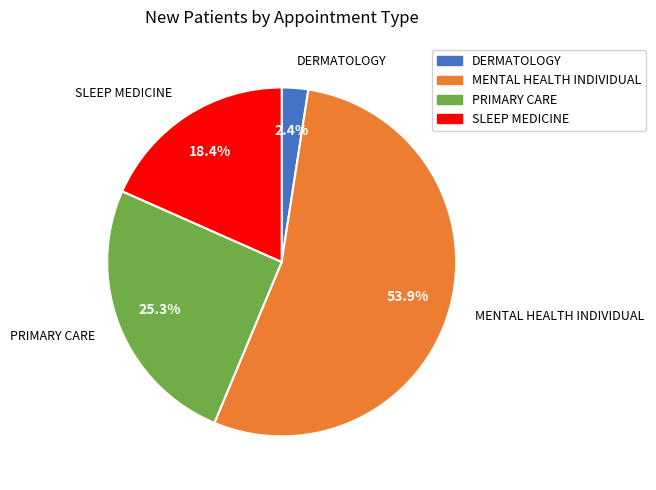

Is there a majority slice in this chart?

Yes